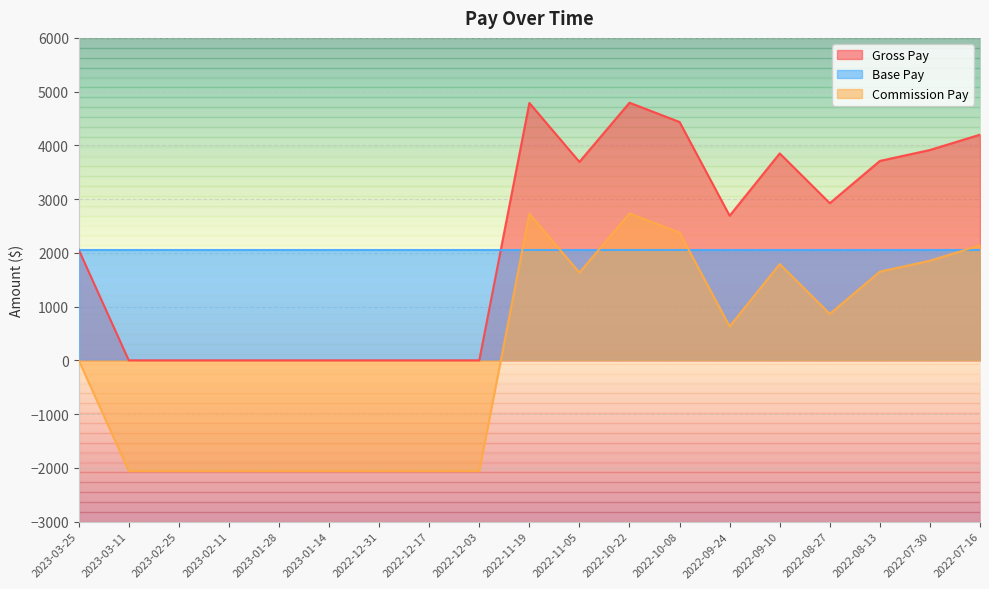

Where is the first local maximum for Commission Pay?

2022-11-19